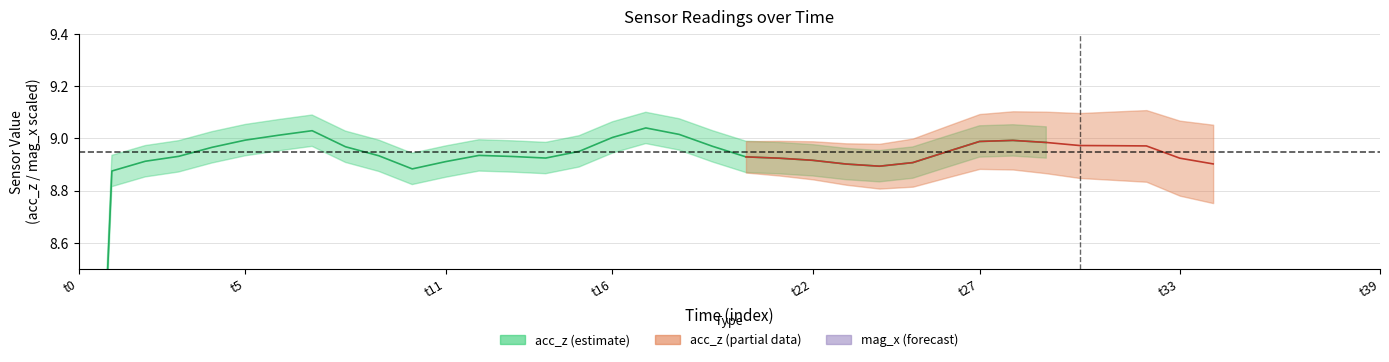

What is the value of the acc_z point at the 16th from the left?

8.9